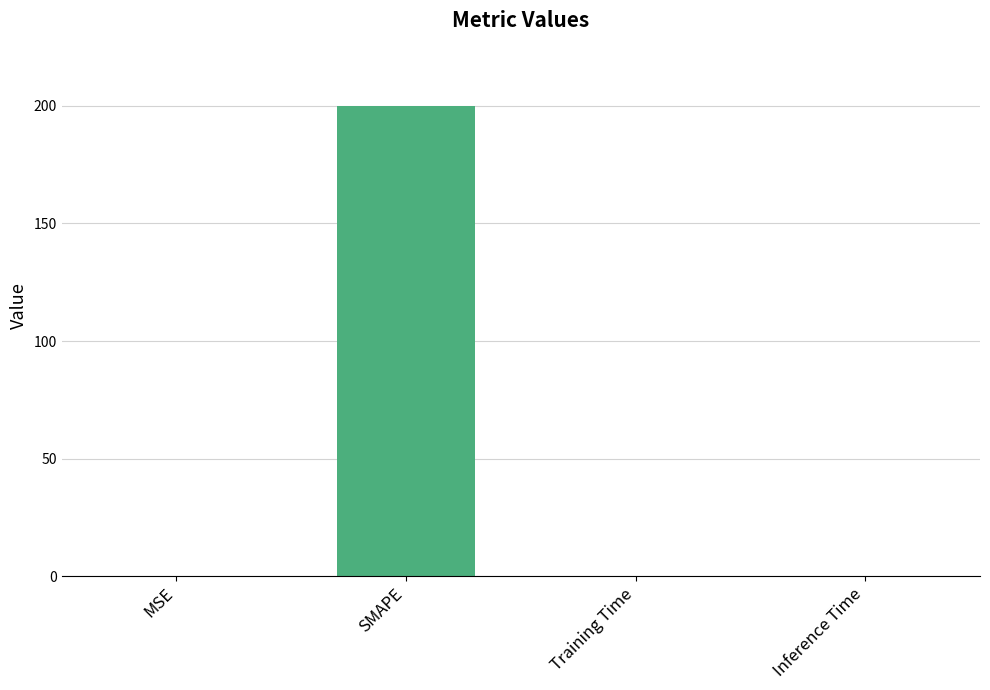

What value does the data have at SMAPE?

200.0